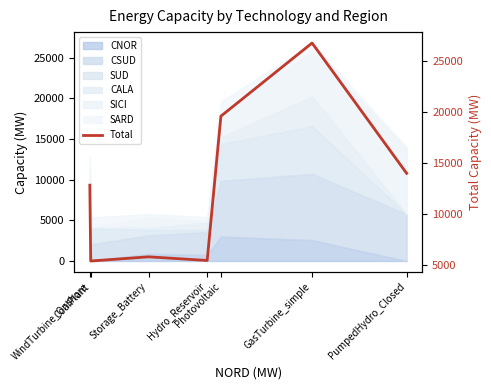

Which label corresponds to the largest value in the chart?

GasTurbine_simple